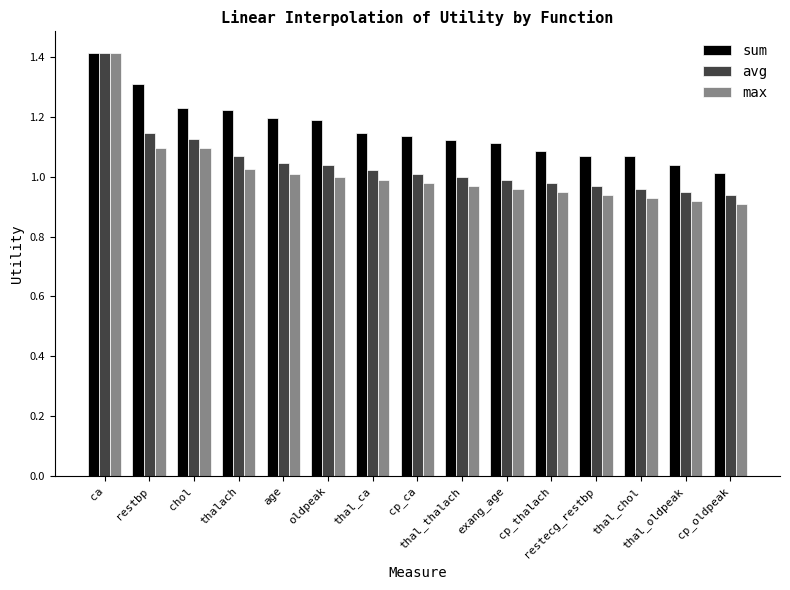

Is it true that max equals 1.0 at oldpeak?

True